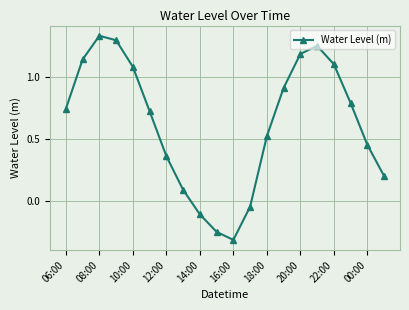

What is the difference between the second highest and second lowest values?

1.5